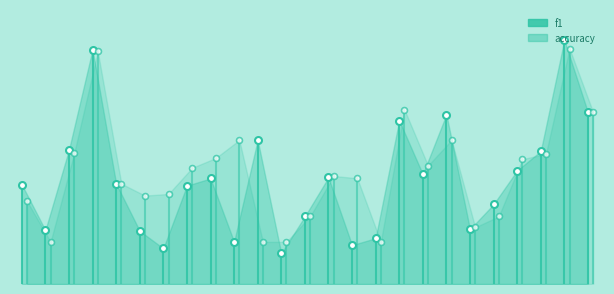

Which series reaches the minimum Y coordinate?

f1